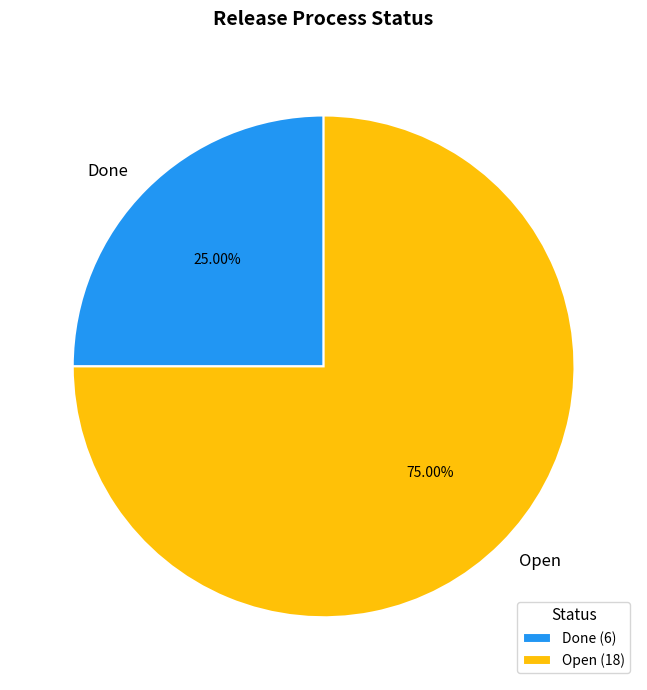

To the nearest percent, what is the combined percentage of Open and Done?

100%